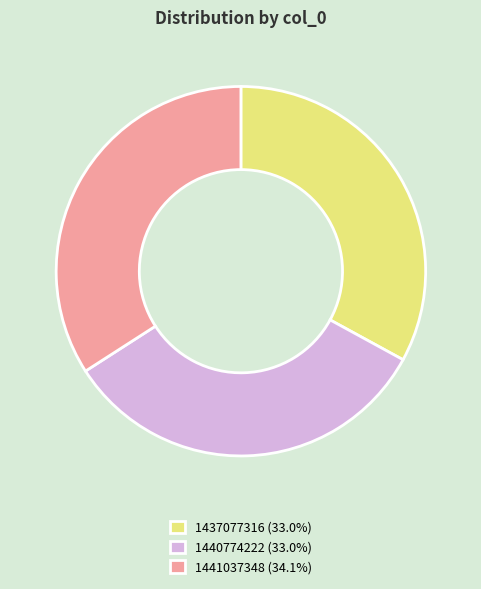

Approximately how many times larger is the value at 1437077316 (33.0%) compared to 1440774222 (33.0%)?

1.0